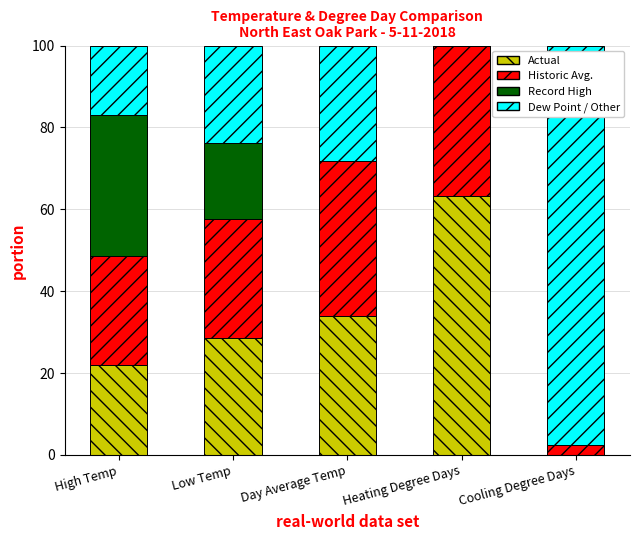

What are all the series names shown in the legend?

Actual, Historic Avg., Record High, Dew Point / Other